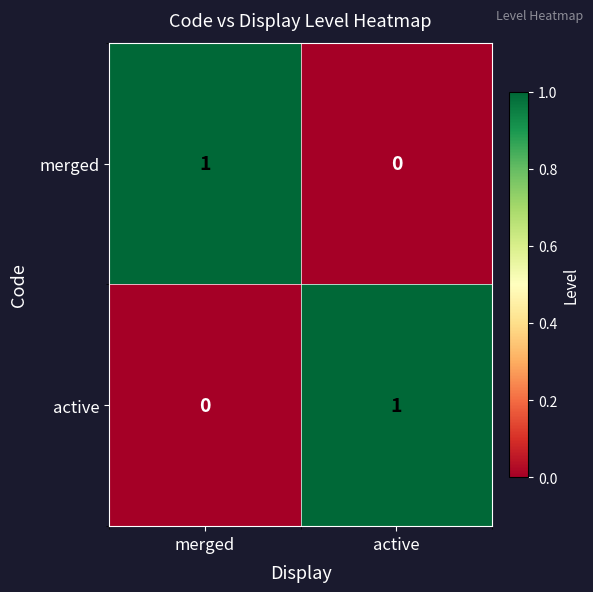

True or false: active has a value of 1 at active.

True